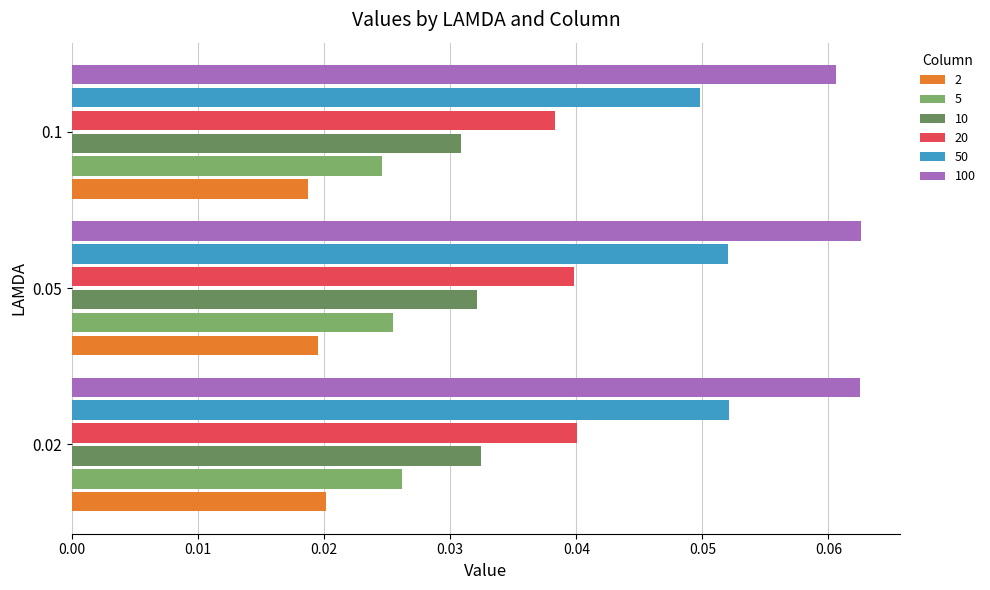

Count the 100 values in the range 0 to 1.

3